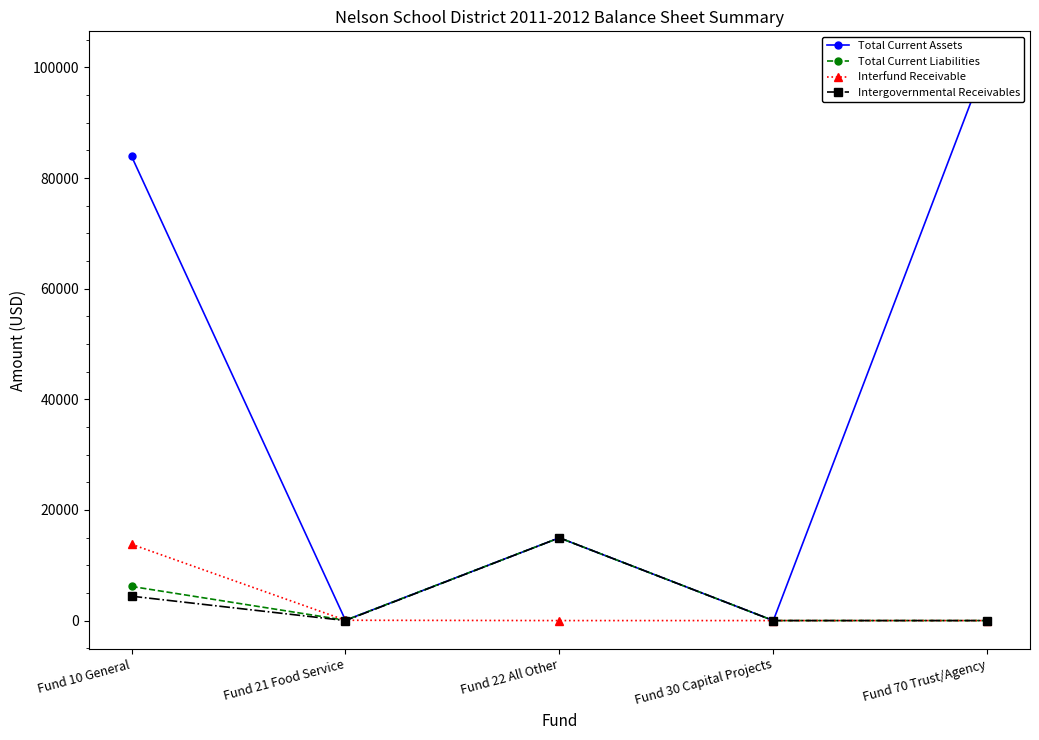

Which series ends up on top after the final intersection of Intergovernmental Receivables and Interfund Receivable?

Intergovernmental Receivables